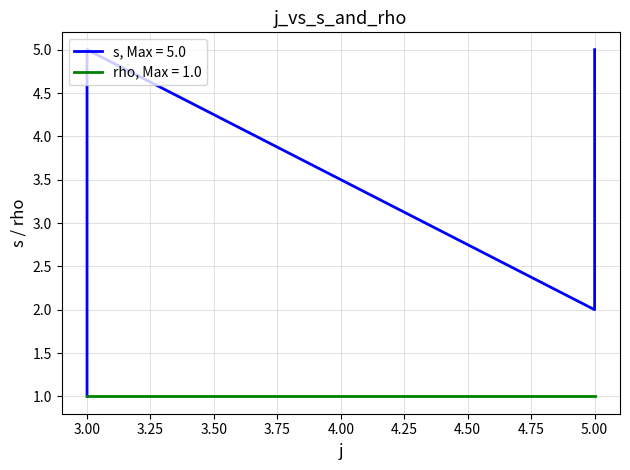

How many interior local peaks (higher than both neighbors) does the data have?

1